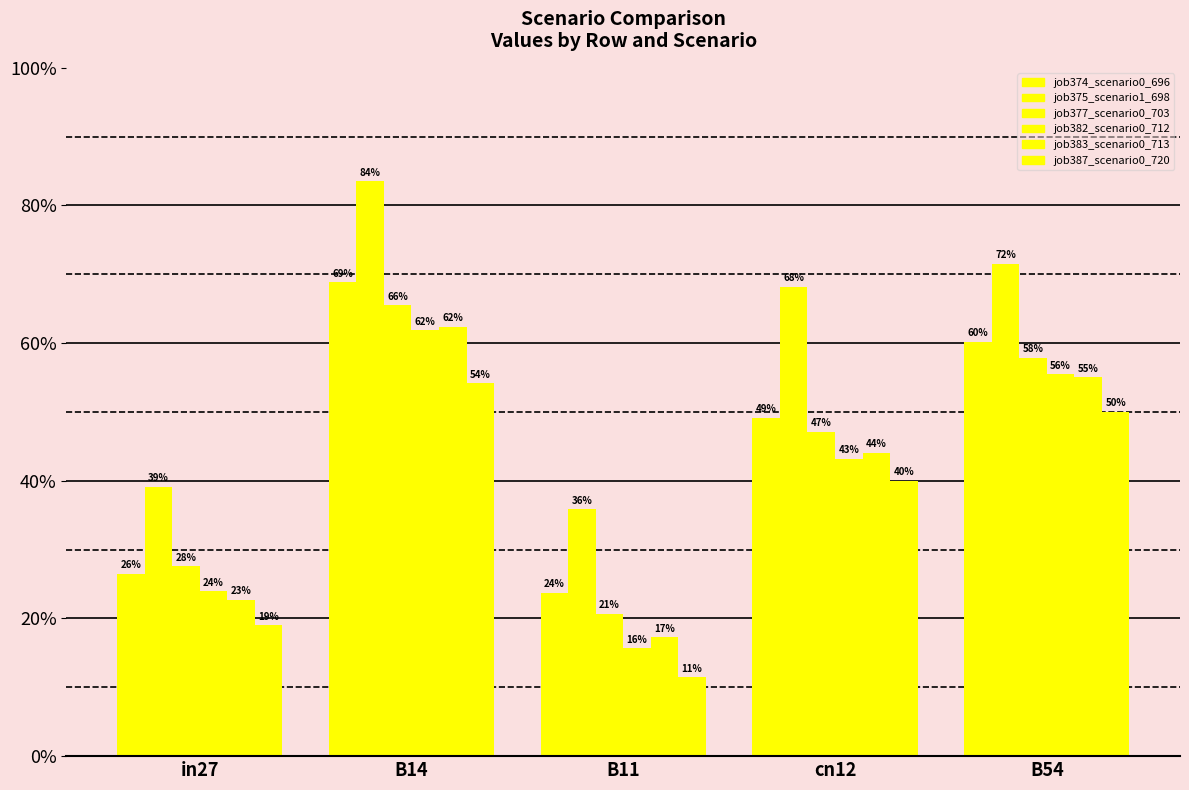

Does the chart contain stacked bars?

No